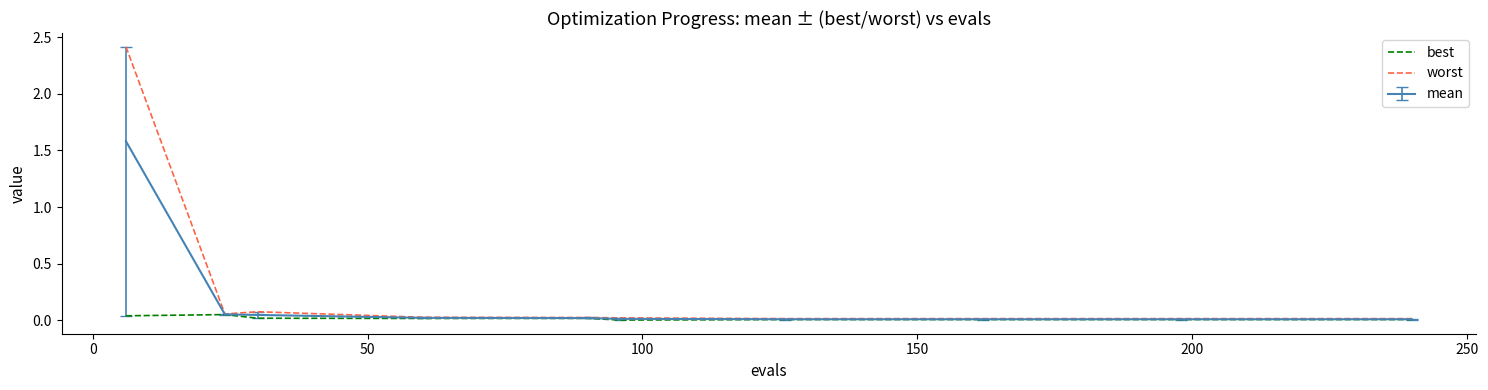

Which series has the largest range (max minus min)?

worst